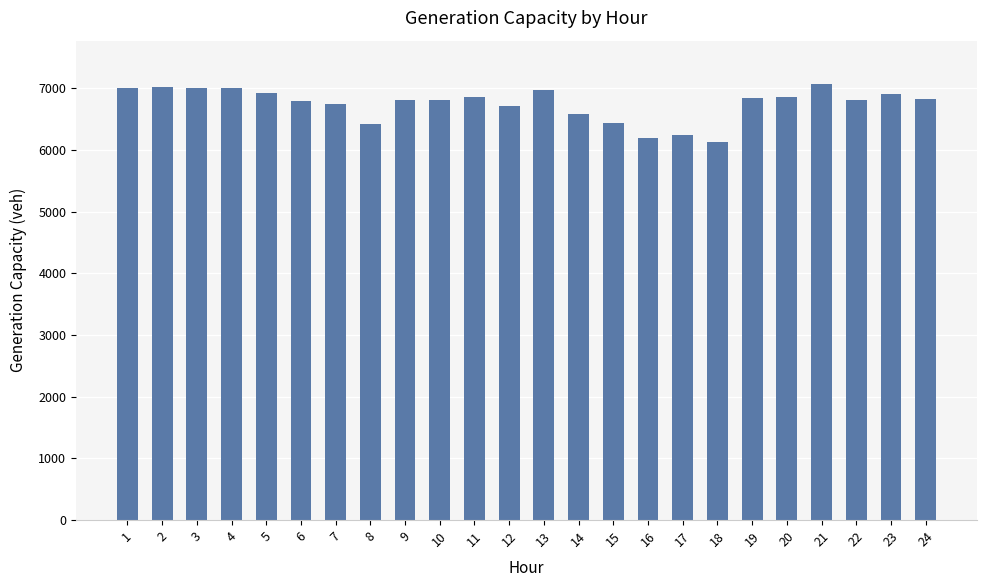

What is the change in value from 13 to 24?

-136.9